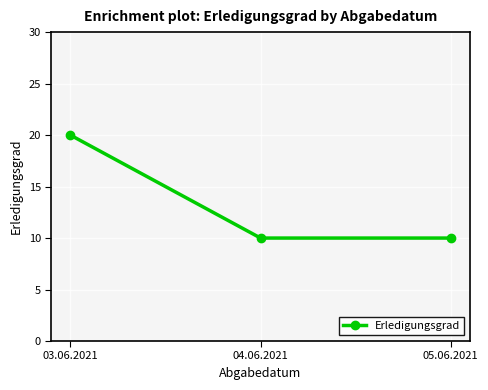

What is the change in value from 03.06.2021 to 04.06.2021?

-10